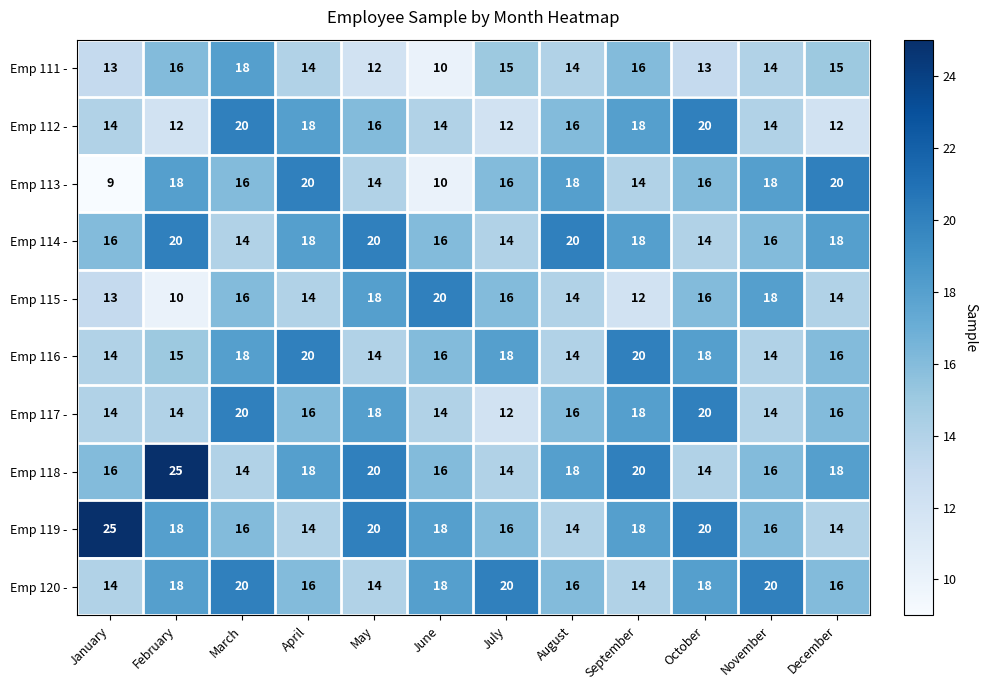

At which label does Emp 114 - first exceed 18?

February